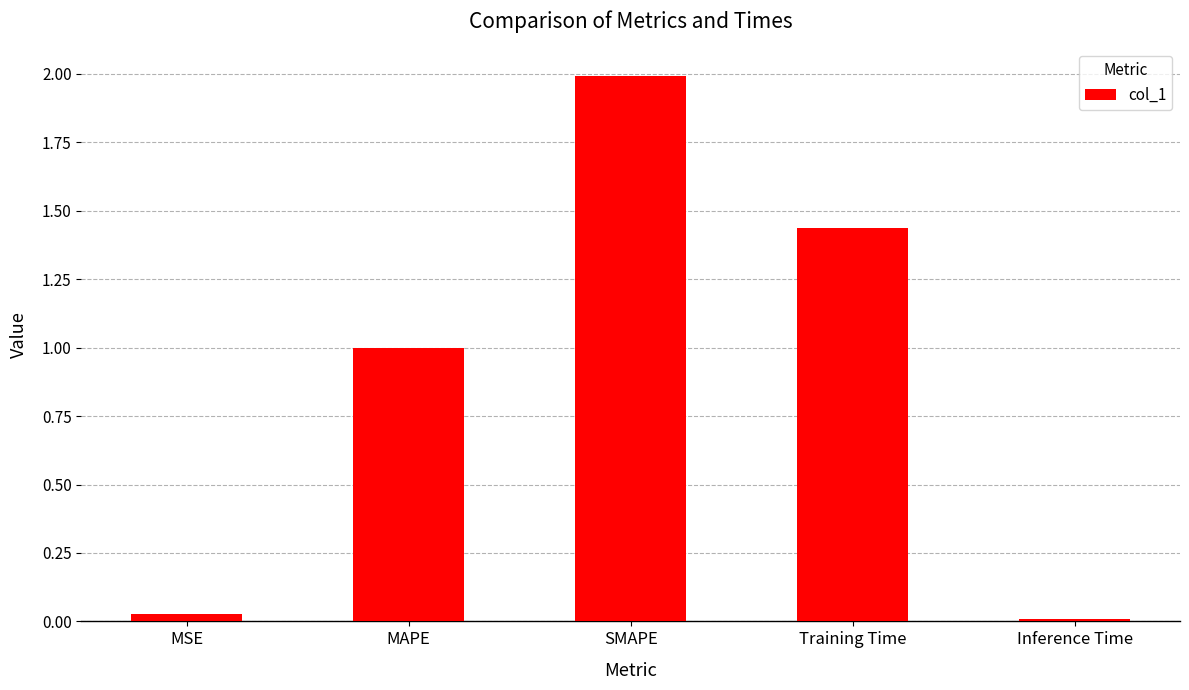

Which label corresponds to the largest value in the chart?

SMAPE